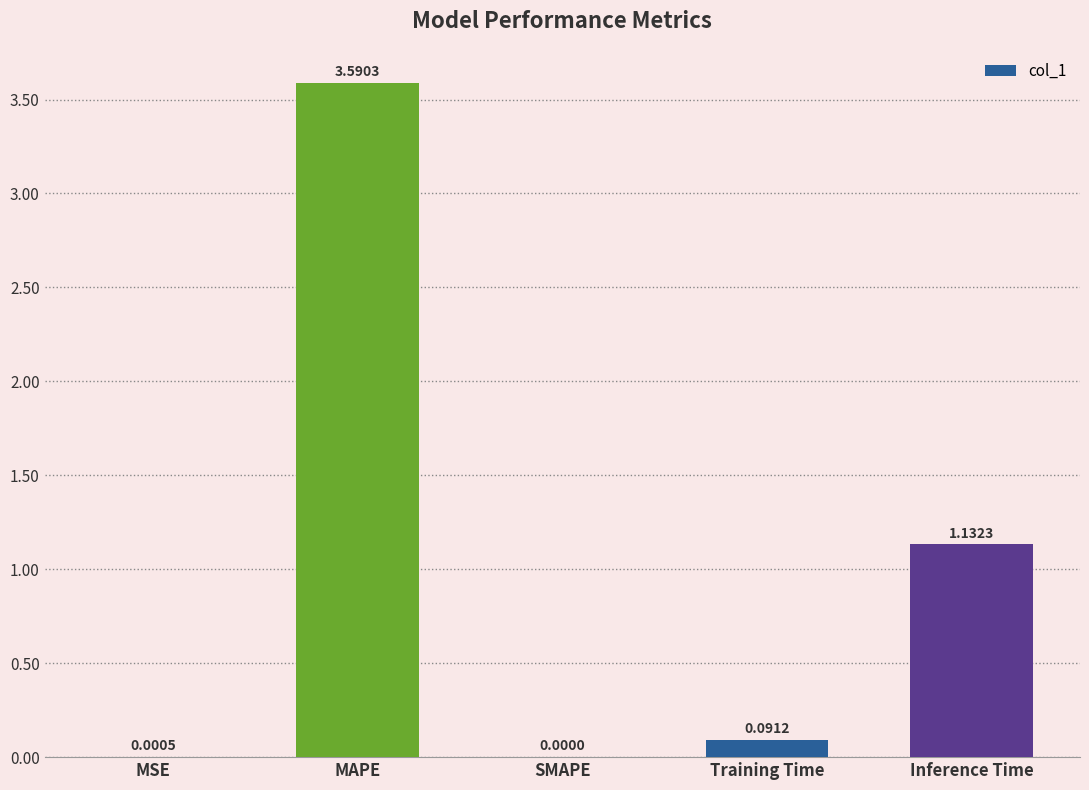

Count the number of categories in the chart.

5